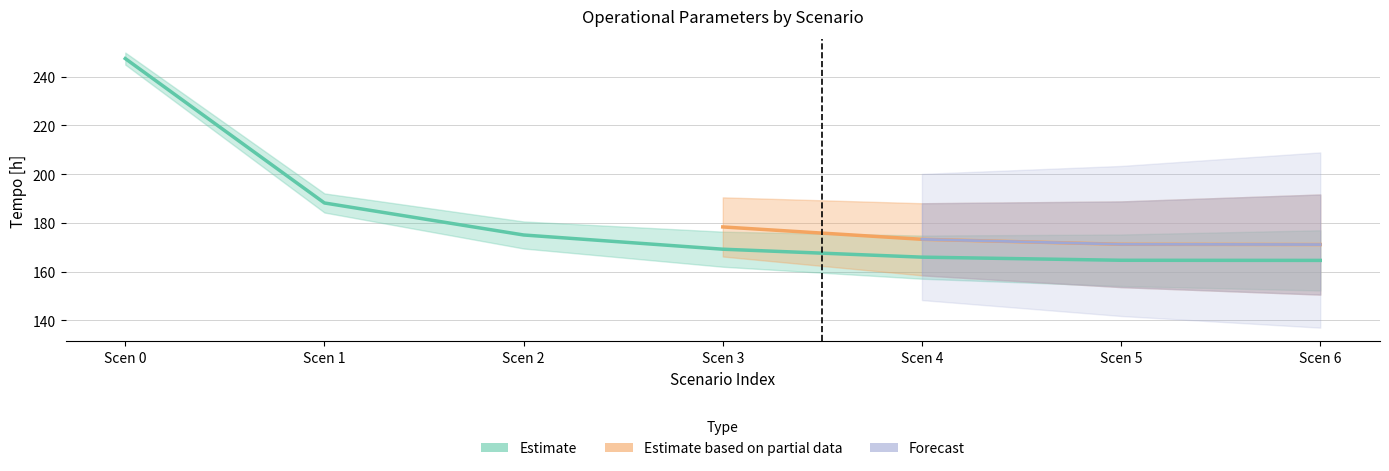

What value does the Tempo util [h] series have at 4?

166.0